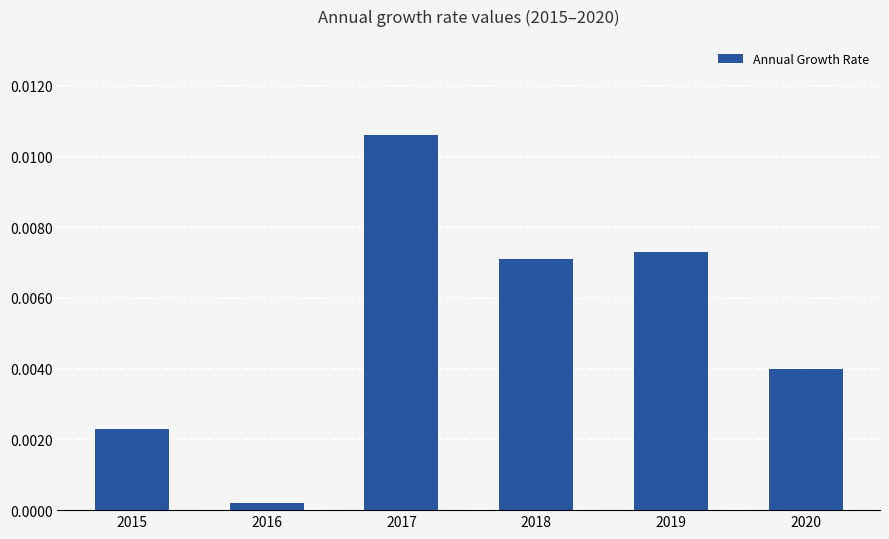

Does the chart contain stacked bars?

No